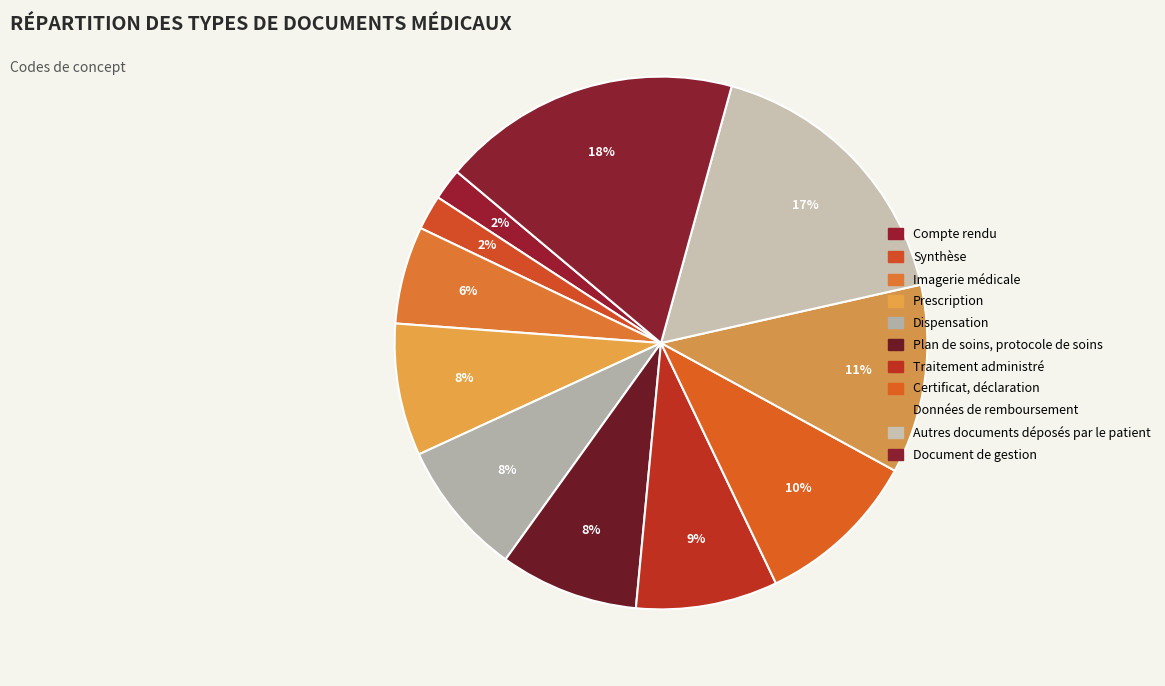

Rank the categories by value from highest to lowest.

Document de gestion, Autres documents déposés par le patient, Données de remboursement, Certificat, déclaration, Traitement administré, Plan de soins, protocole de soins, Dispensation, Prescription, Imagerie médicale, Synthèse, Compte rendu